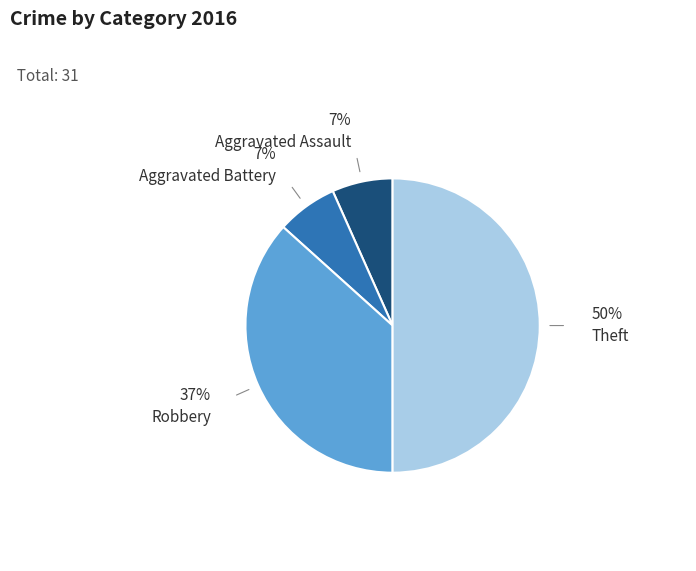

To the nearest percent, what is the difference between the largest and smallest slice percentages?

43%